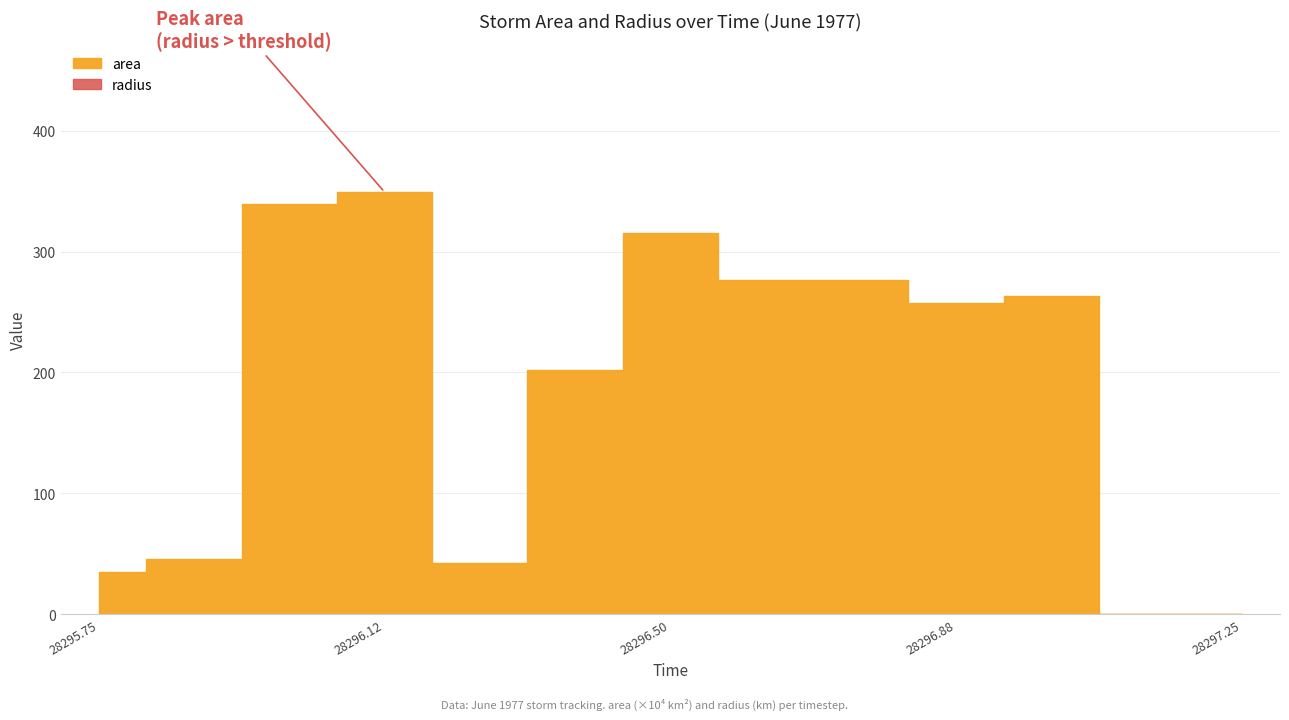

Is the value of radius at 28296.875 greater than the value of area at 28297.0?

No